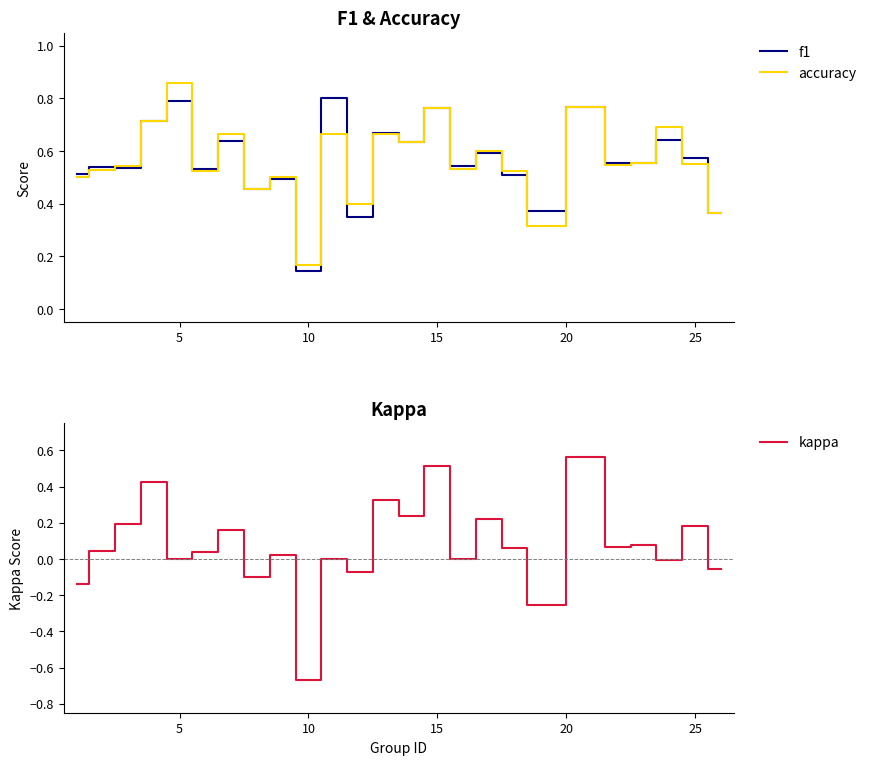

Count the number of data series in this chart.

3